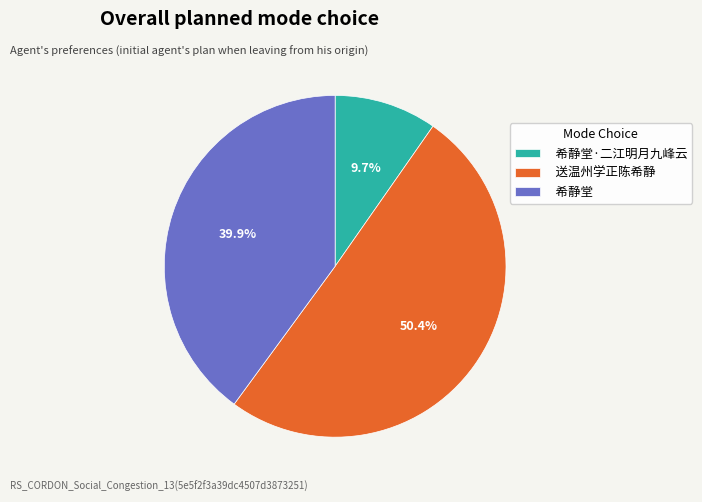

The 希静堂·二江明月九峰云 slice represents 10% of the pie. True or false?

True